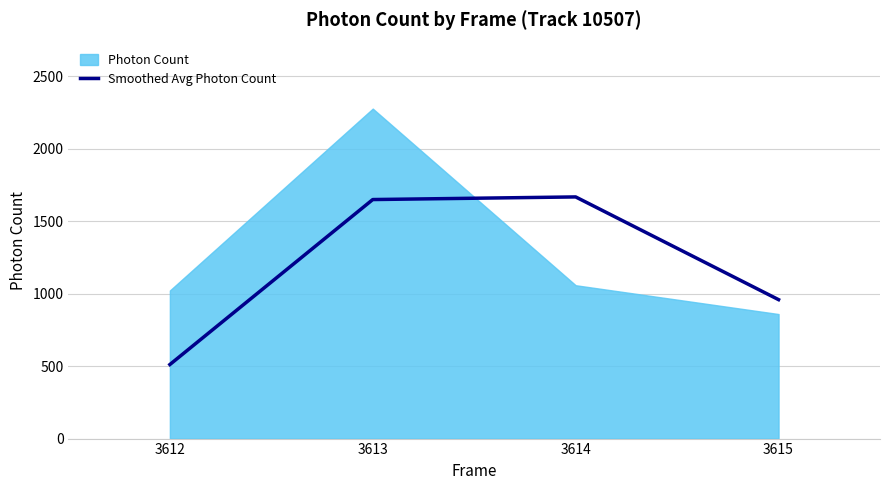

What is the value of the 3rd point from the left?

1668.0